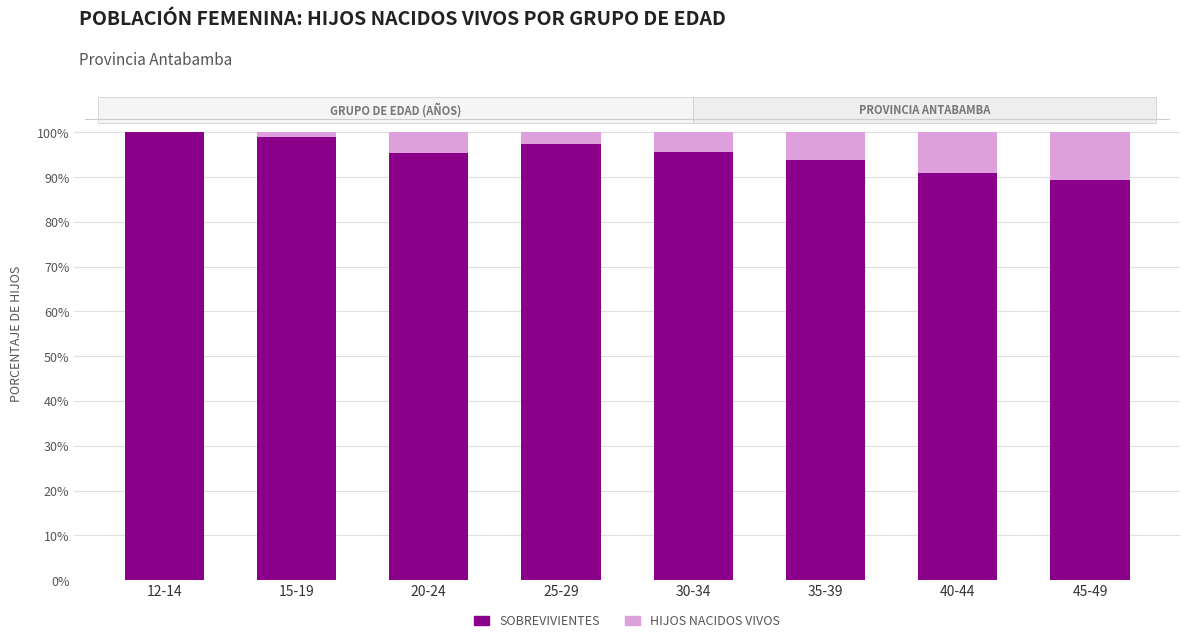

What is the total value across all series at 40-44?

100.0